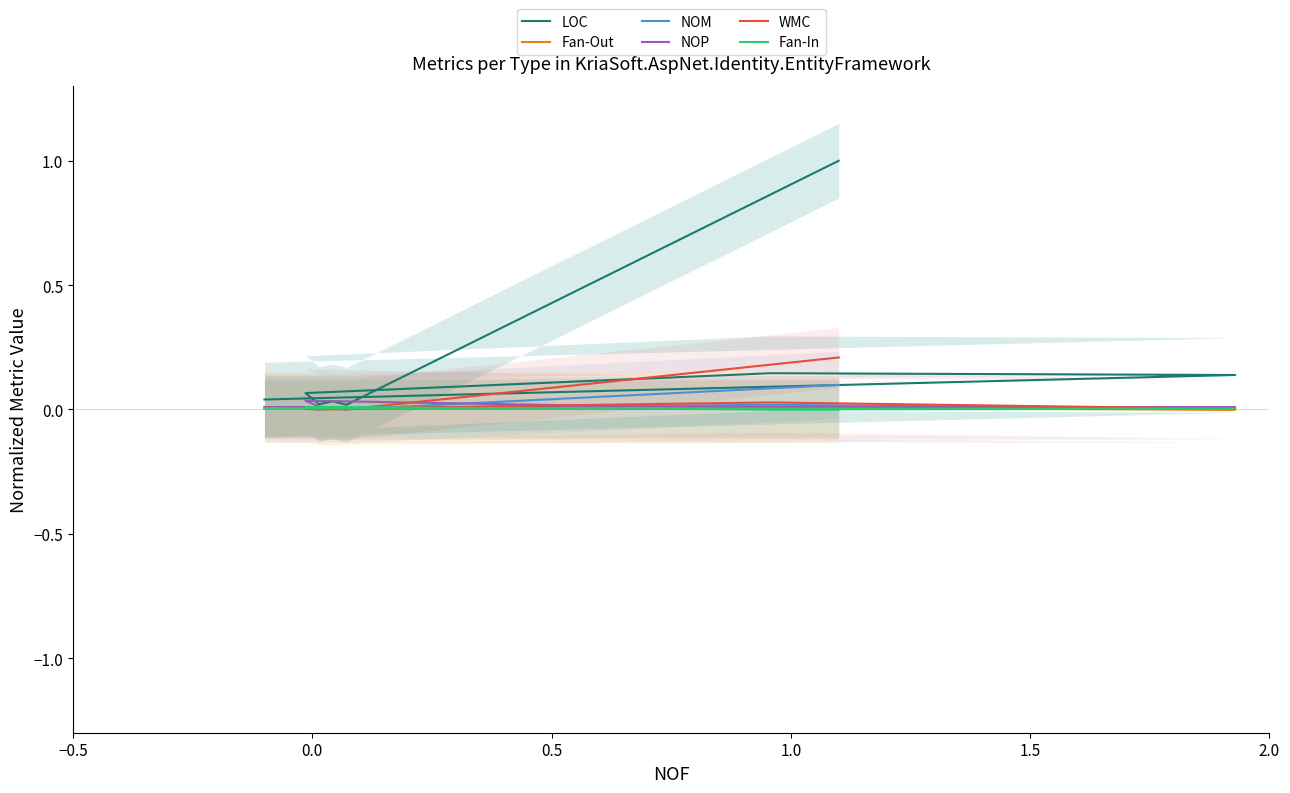

At how many categories does at least one series exceed 0?

8